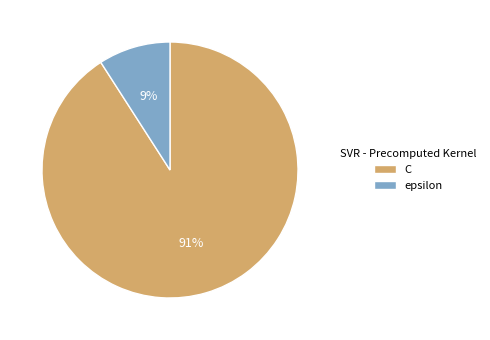

Rank the categories by value from highest to lowest.

C, epsilon